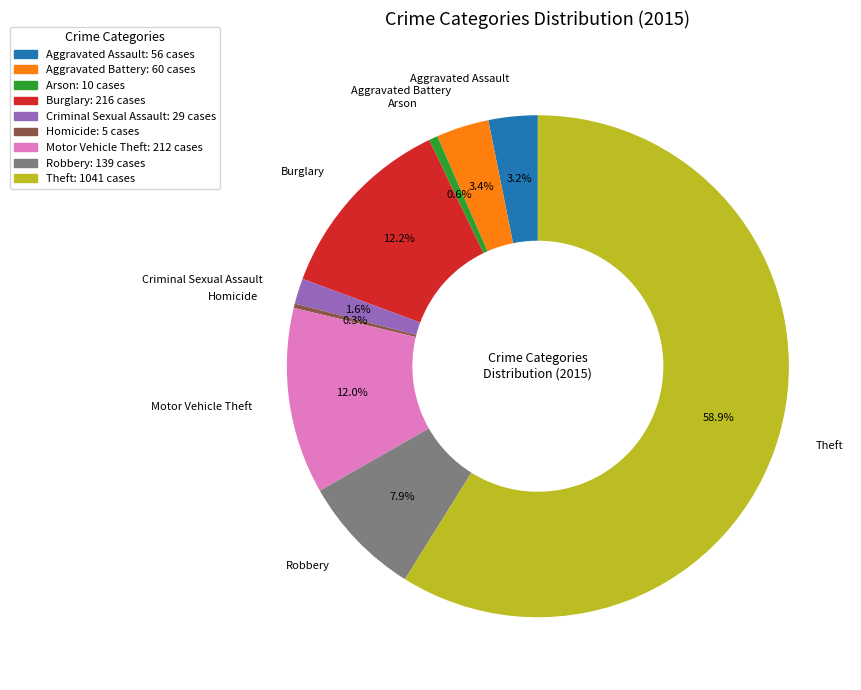

What is the largest slice in the pie chart?

Theft